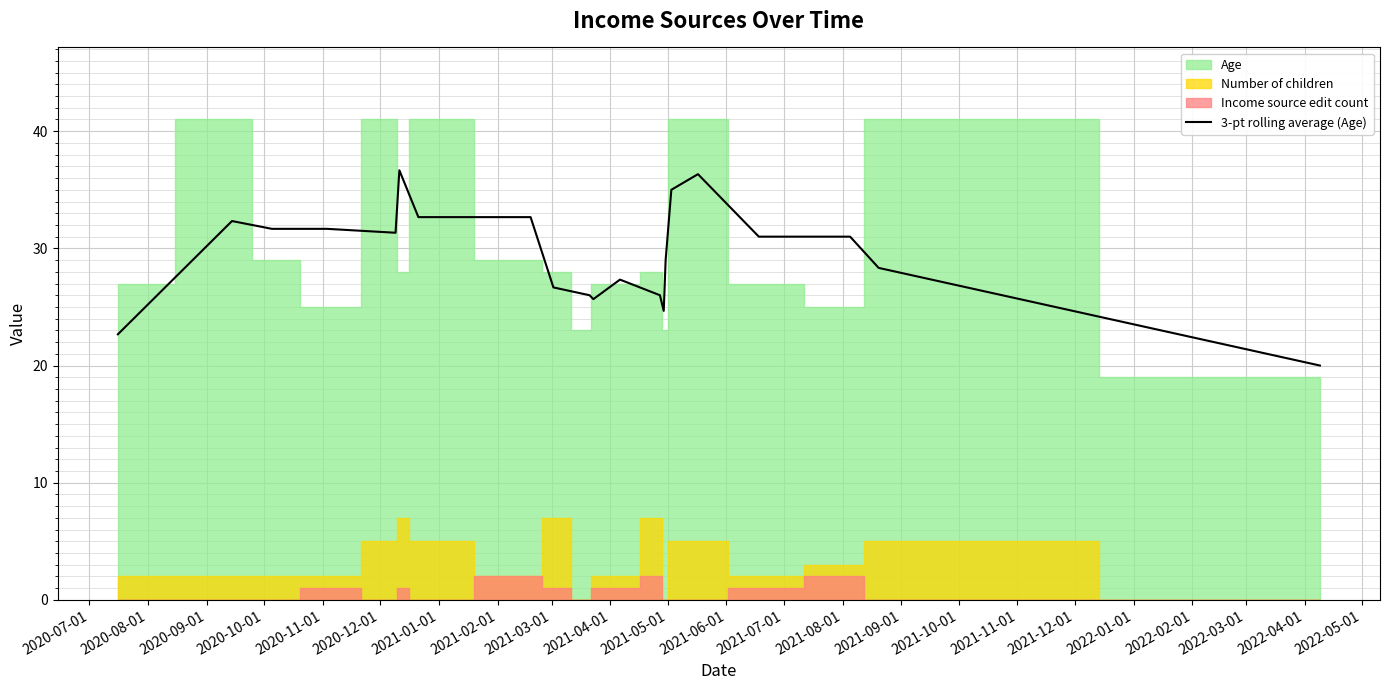

True or false: there are more than 2 points higher than both neighbors.

True